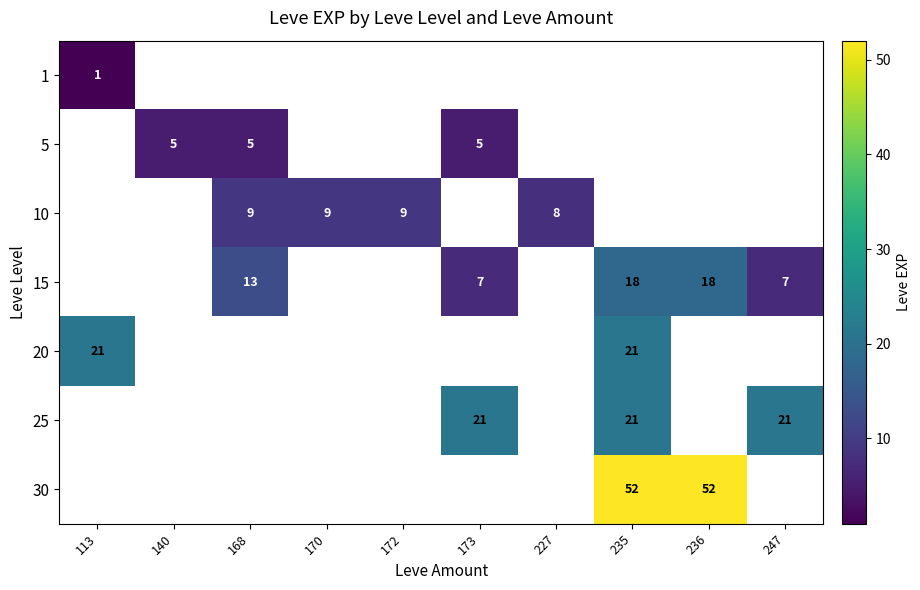

The 5 series shows 3 at 168. True or false?

False